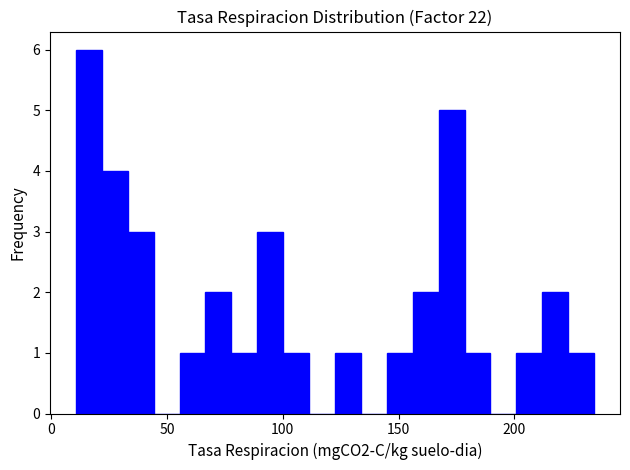

Around what value on the x-axis is the tallest bar? Give the approximate position of its centre, as read against the axis.

15